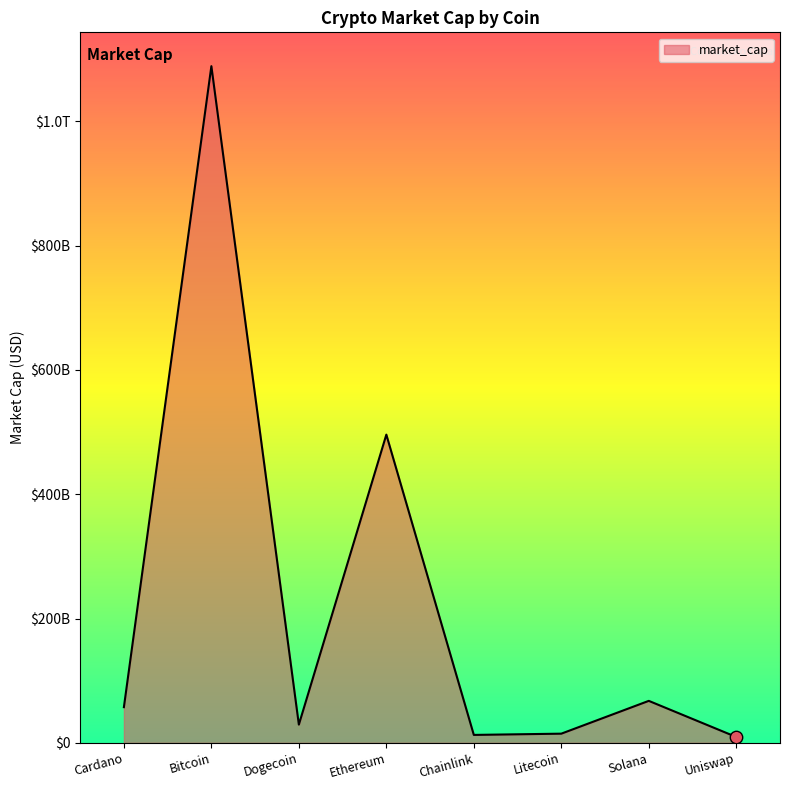

Which has a higher value, Ethereum or Solana?

Ethereum